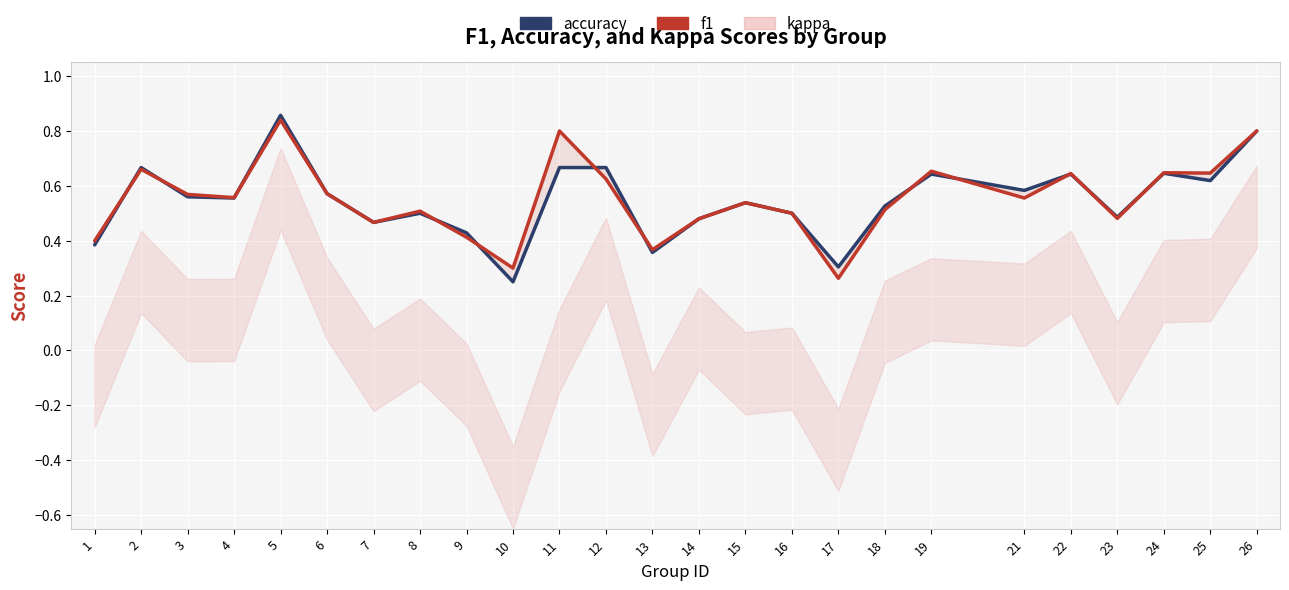

Which category has the lowest value in the accuracy series?

10